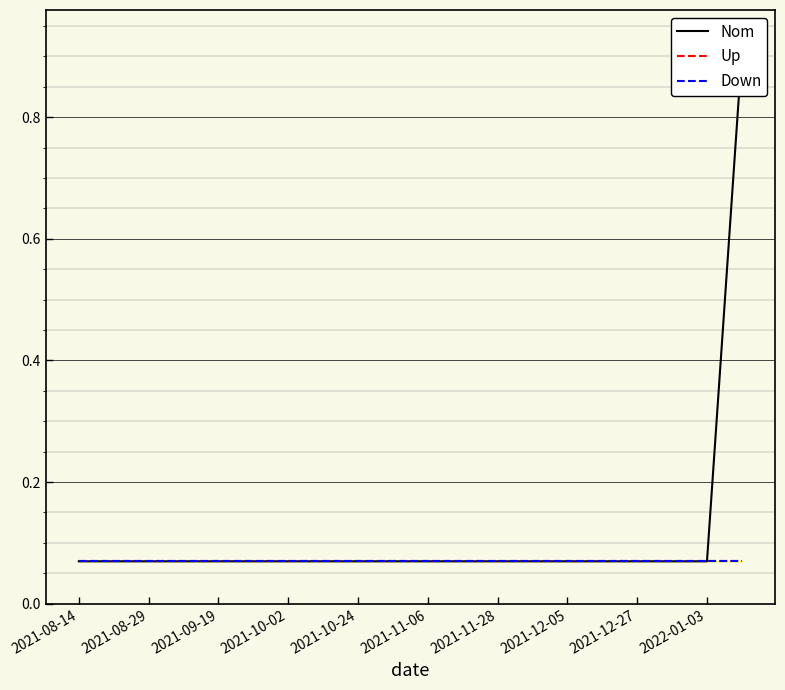

Between 2021-10-02 and 2021-11-06, which series saw the biggest shift?

Nom